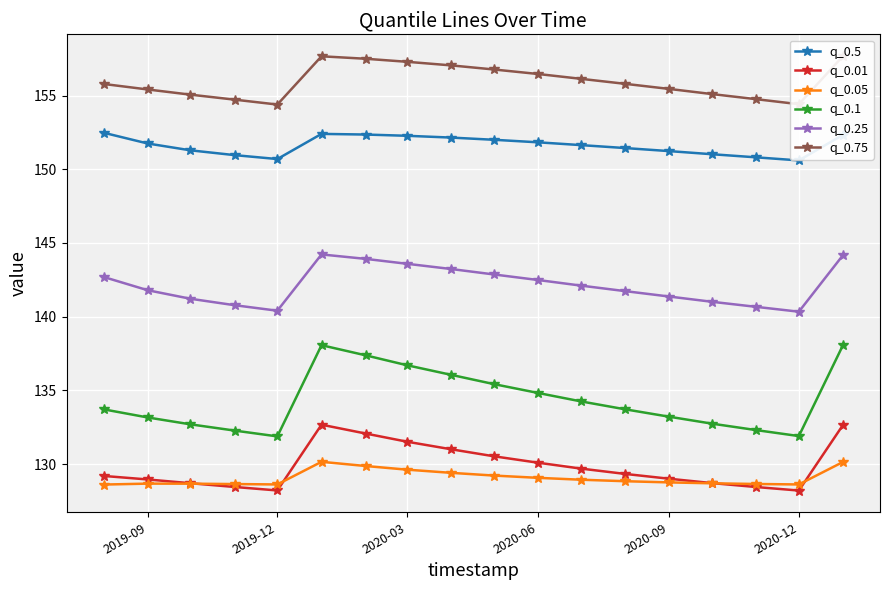

True or false: q_0.05 and q_0.5 intersect in this chart.

False